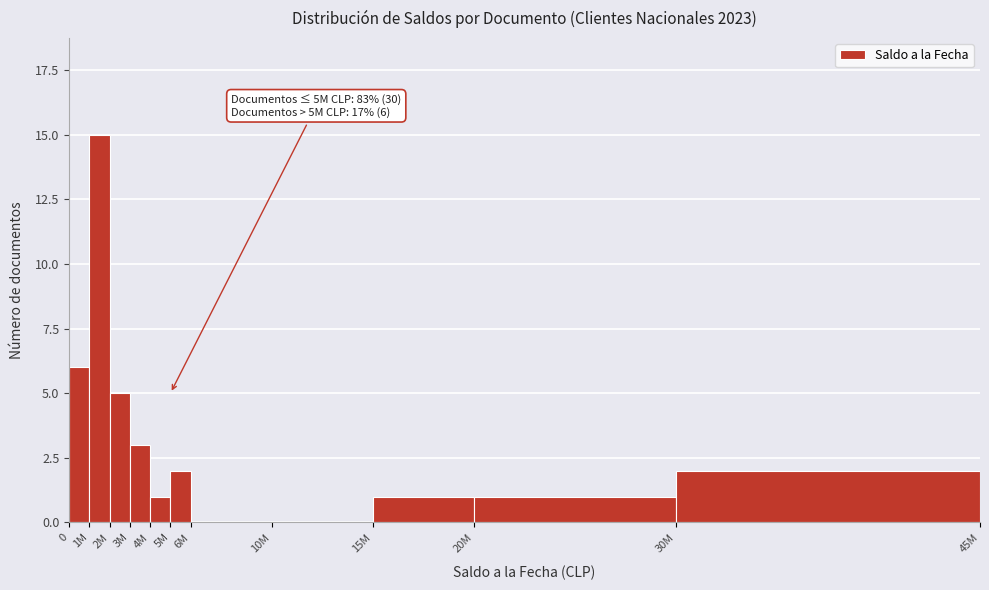

Reading left to right, transcribe all the data shown in this chart.

0=6	1M=15	2M=5	3M=3	4M=1	5M=2	6M=0	10M=0	15M=1	20M=1	30M=2